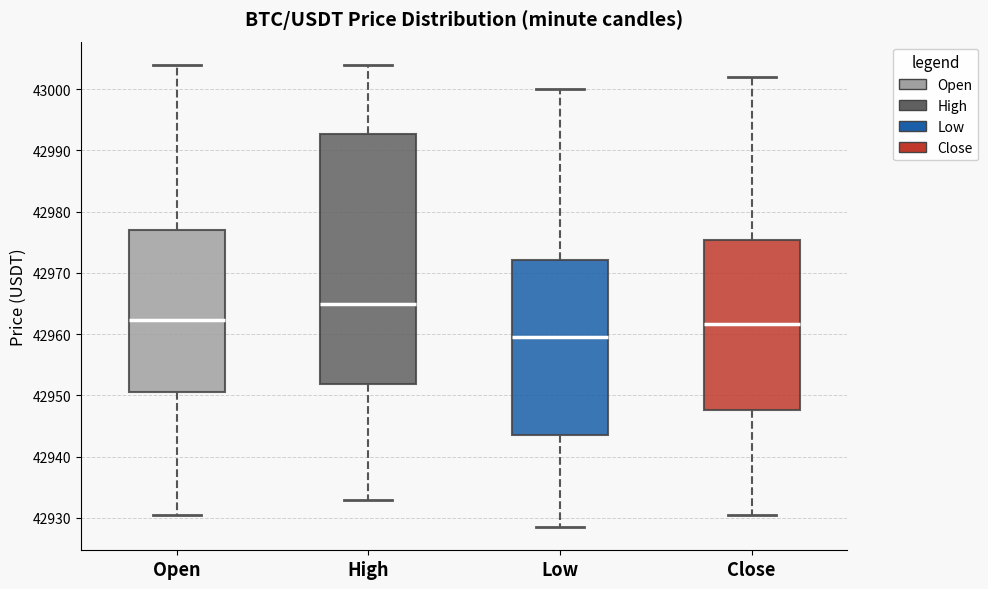

Which box has the lowest median line?

Low